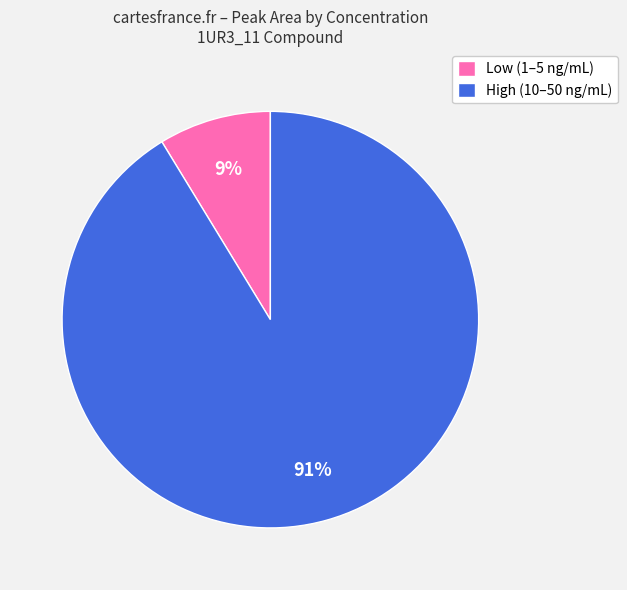

Do Low (1–5 ng/mL) and High (10–50 ng/mL) together represent more than half of the pie?

Yes